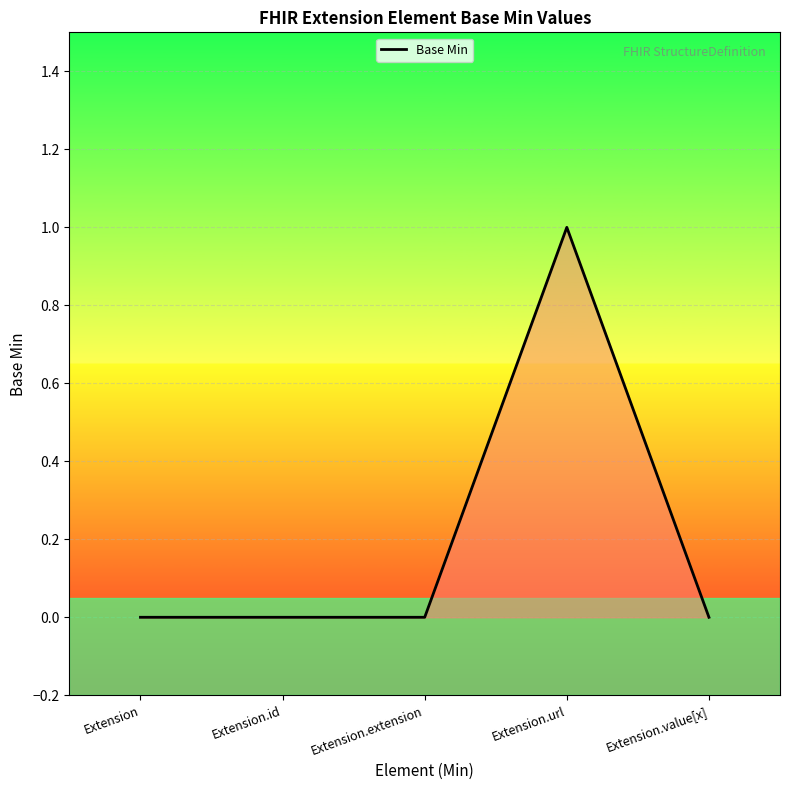

Is it true that the value at Extension.url is 1?

True